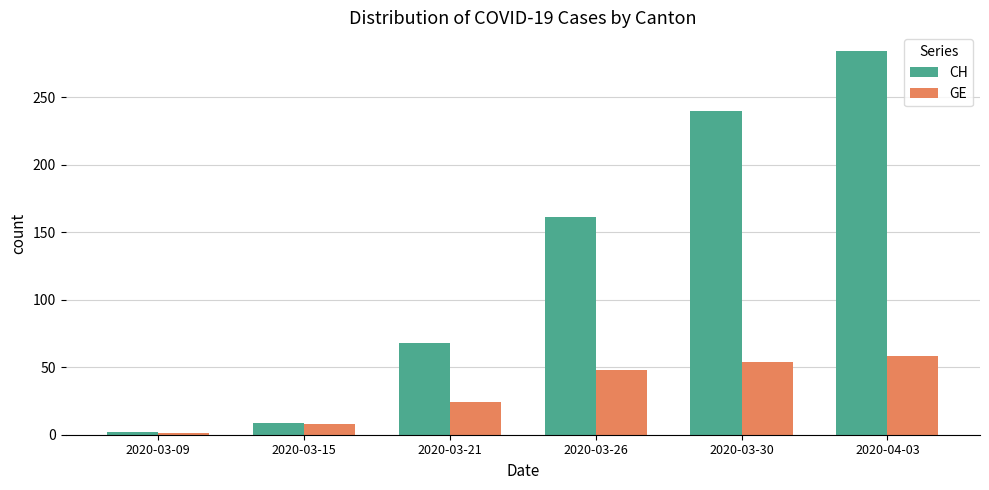

Where is GE nearest to the value 29?

2020-03-21